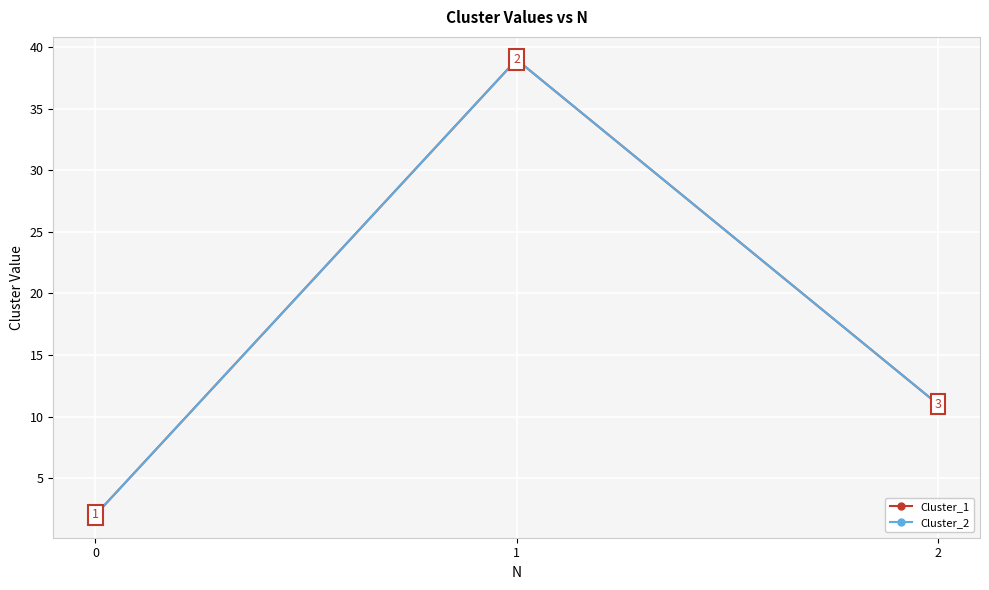

At how many categories does at least one series exceed 12?

1